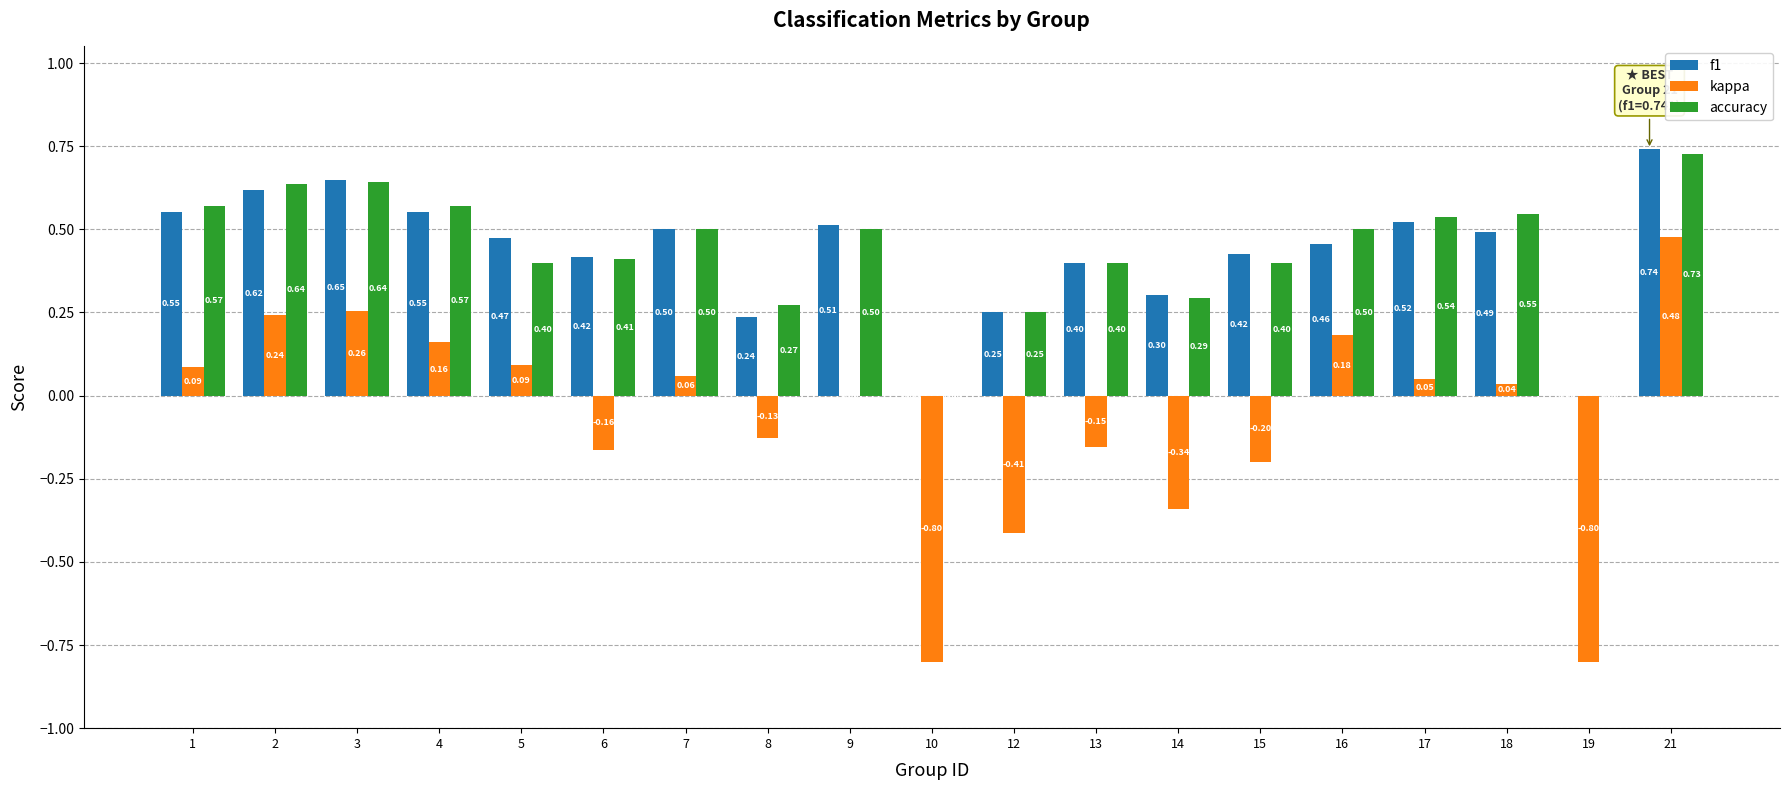

How many data points in accuracy are above 0?

17